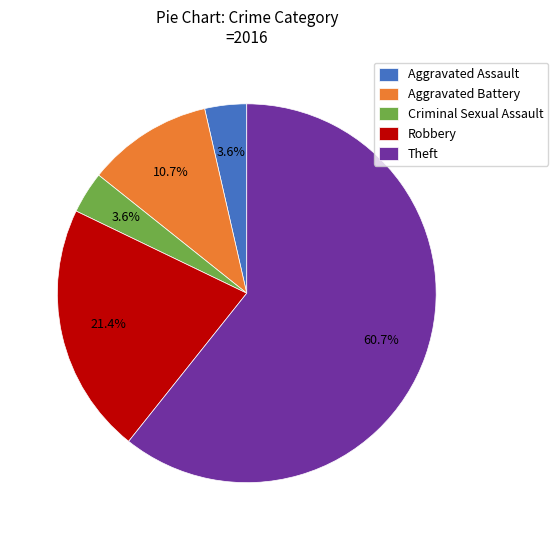

Combined, do Criminal Sexual Assault and Theft account for over 50%?

Yes